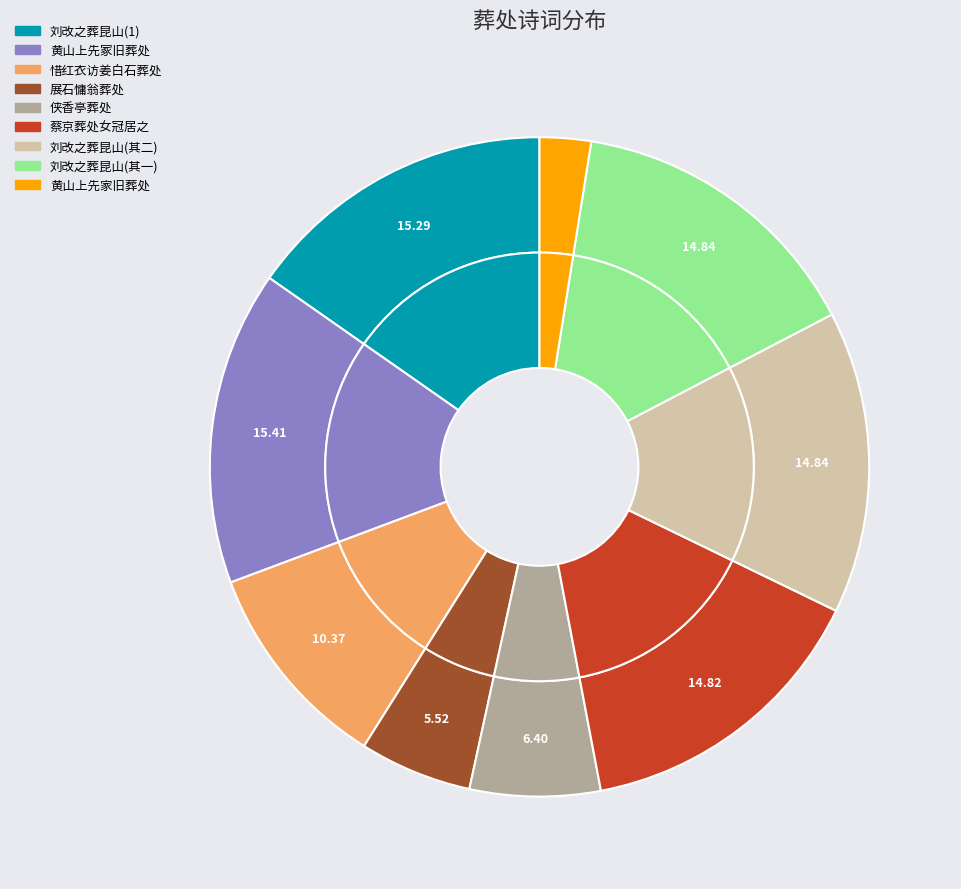

To the nearest percent, what portion does 刘改之葬昆山山寺下邑人不知葬处 其一 represent?

15%